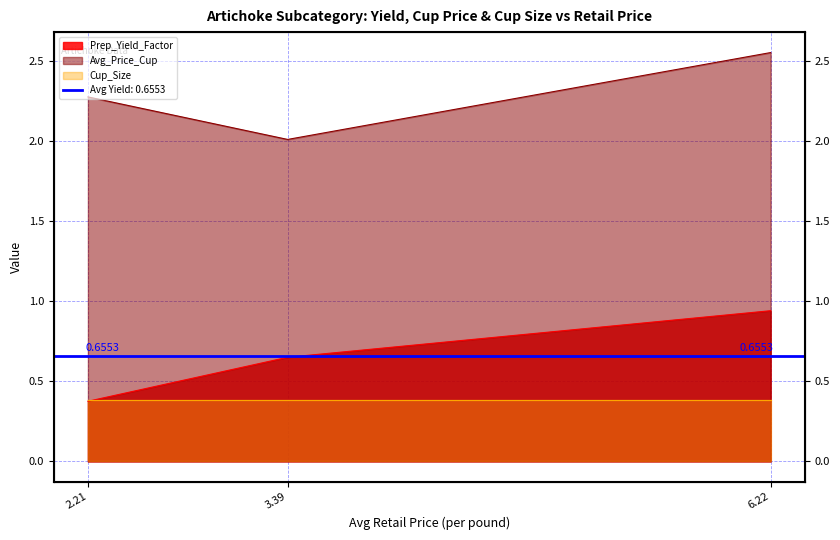

What is the label of the 2nd point from the right?

3.39